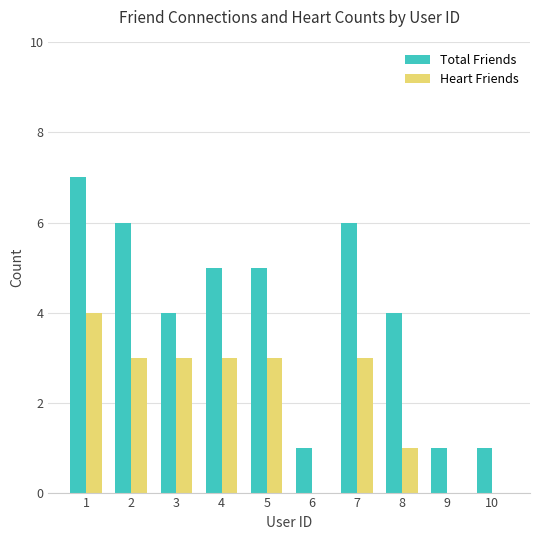

Is the value of Total Friends at 7 greater than the value of Heart Friends at 8?

Yes